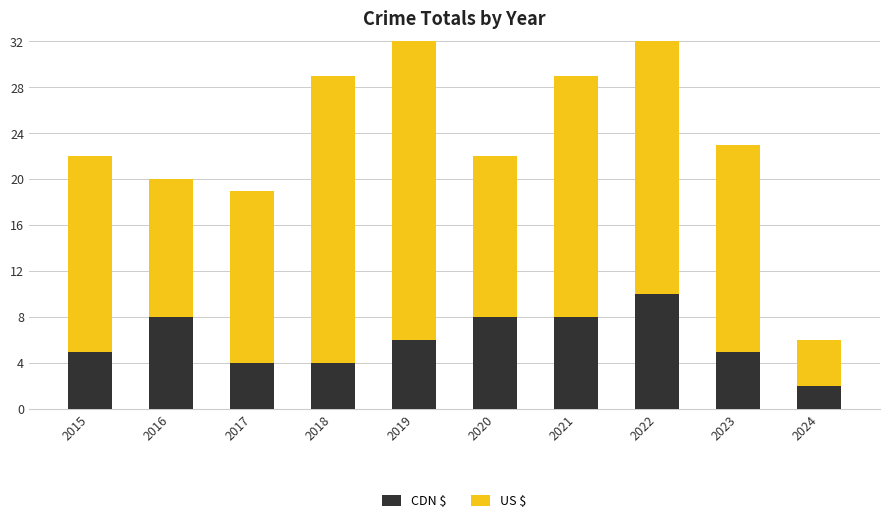

Where is CDN $ nearest to the value 6?

2019